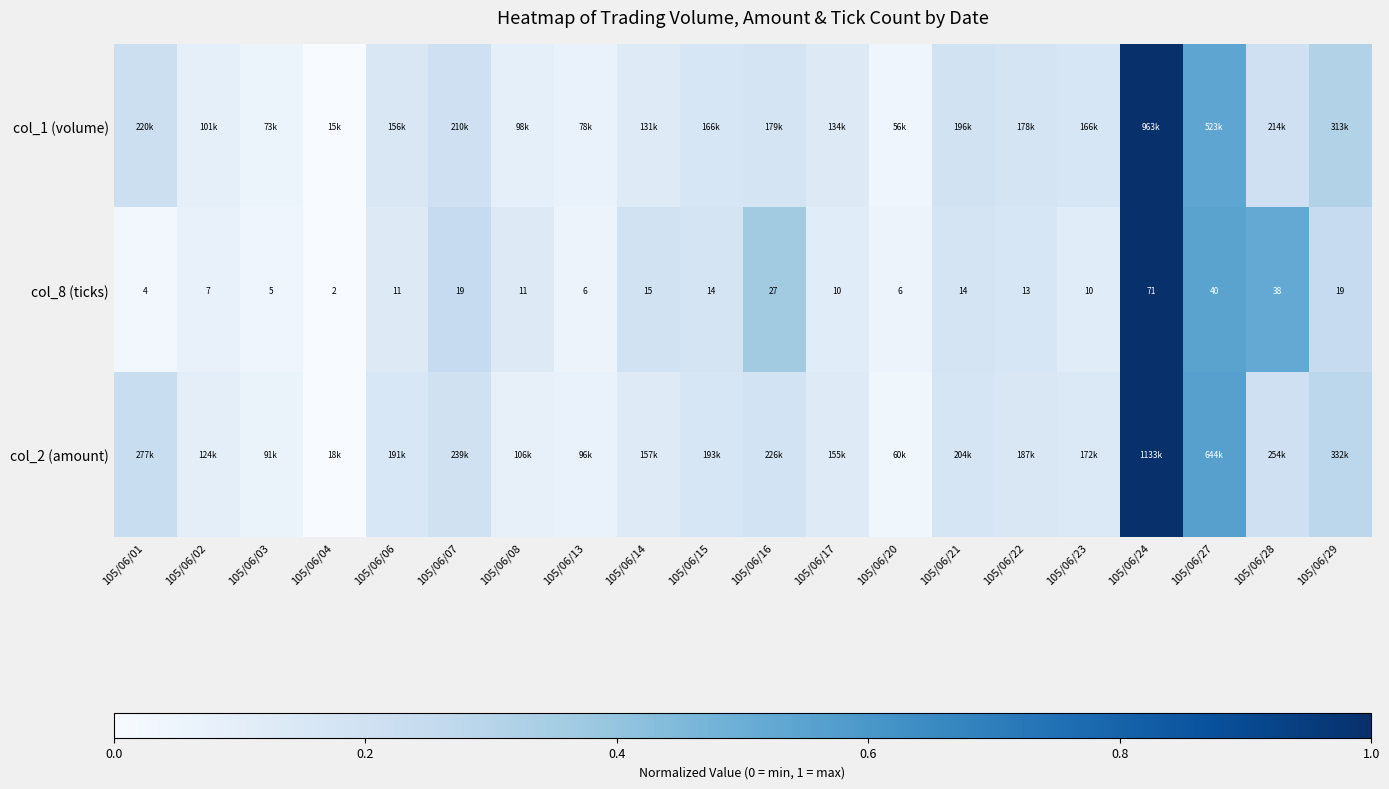

Rank the series at 105/06/08 from lowest to highest value.

col_2 (amount), col_1 (volume), col_8 (ticks)